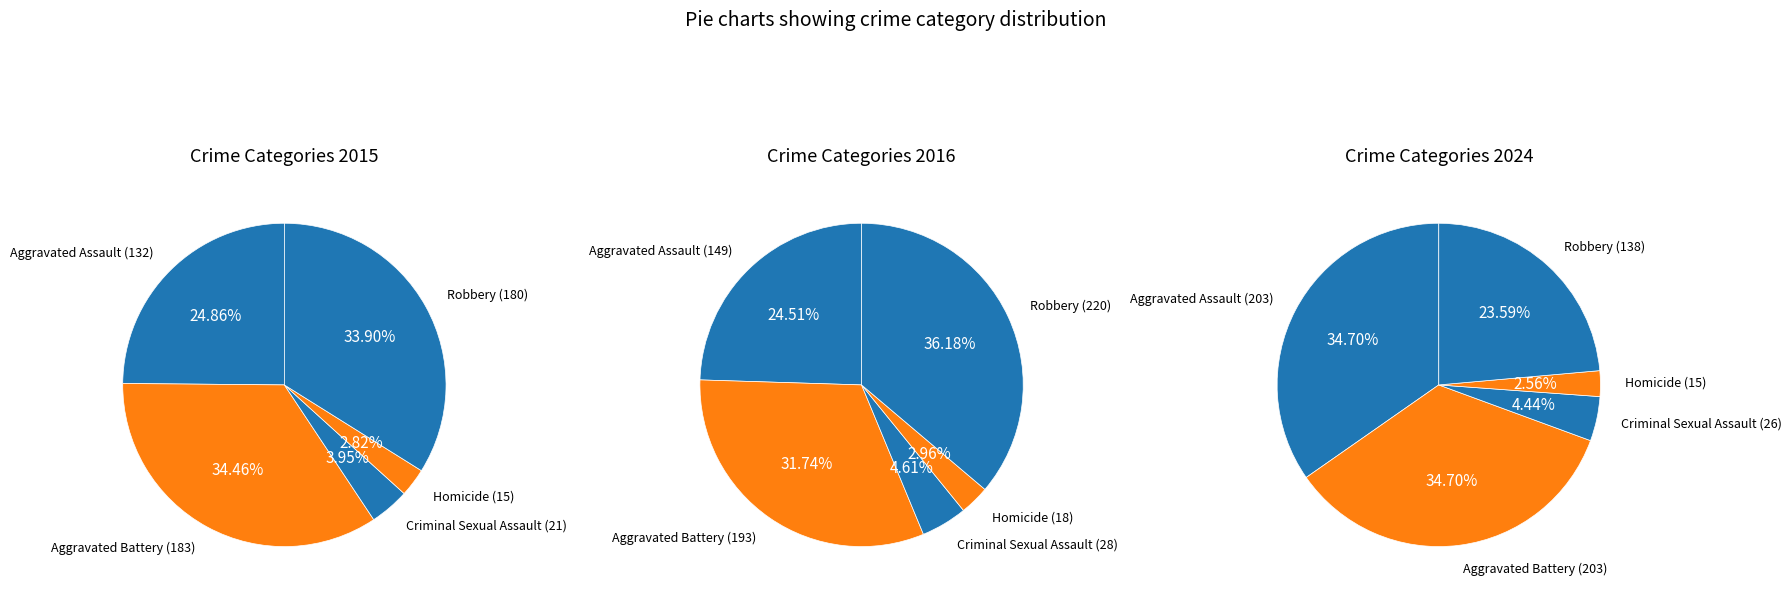

Between Aggravated Assault and Robbery, which is larger?

Robbery